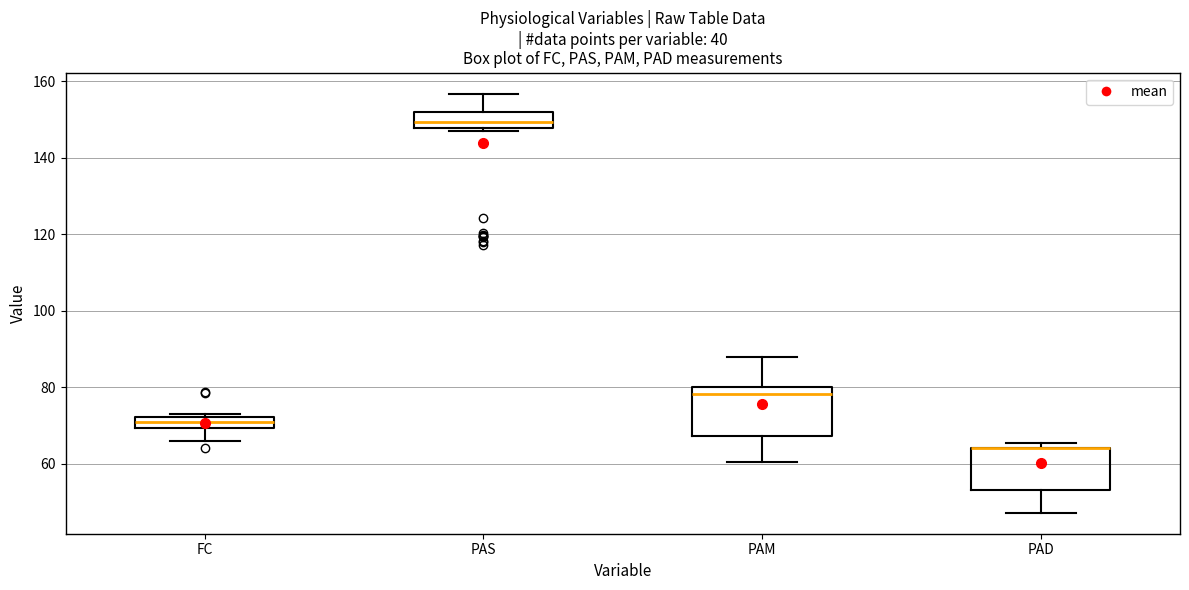

Where does the median line of the box for PAS sit on the y-axis? The values are not printed on the chart, so give them approximately, as read against the axis.

150